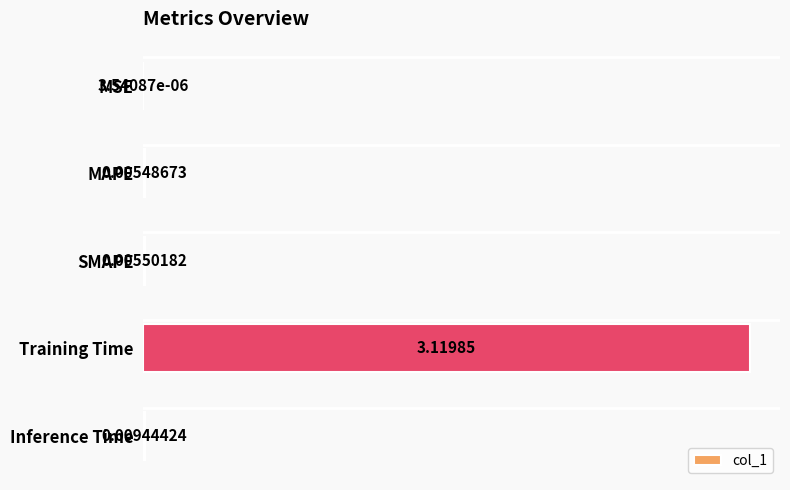

Between MSE and MAPE, which is larger?

MAPE